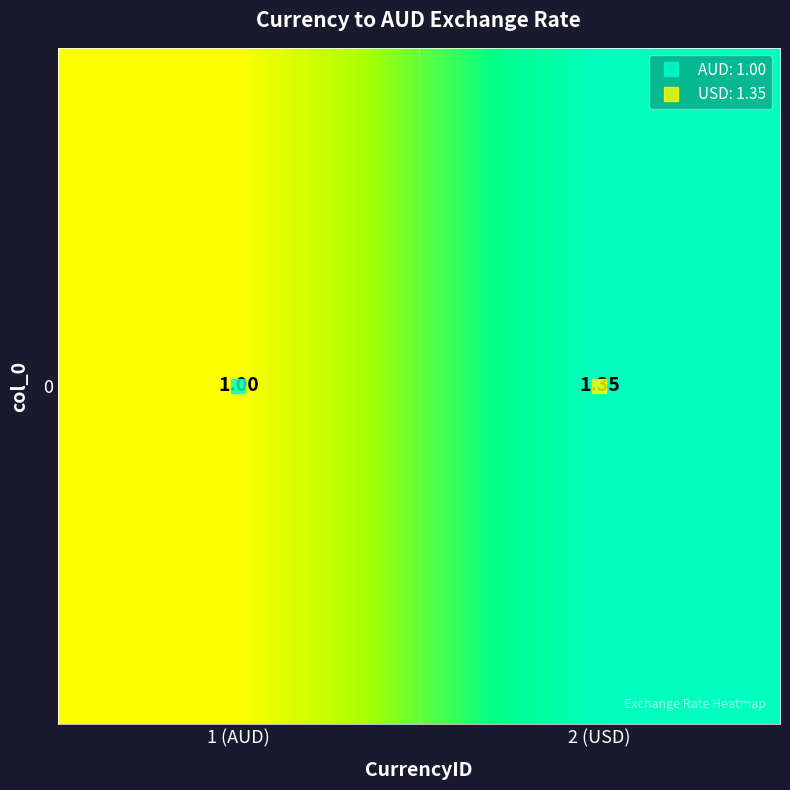

The chart shows a value of 0.7 at 2 (USD). True or false?

False